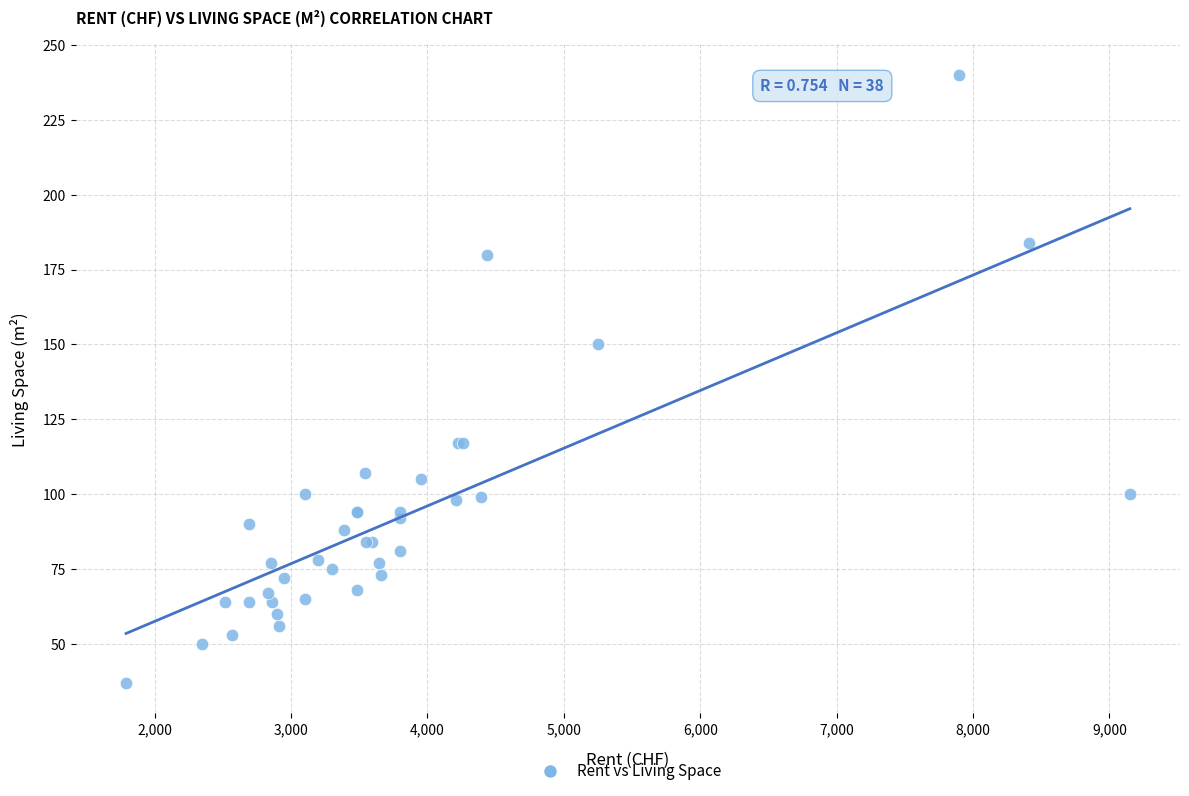

What Y value in the scatter plot is closest to 138?

150